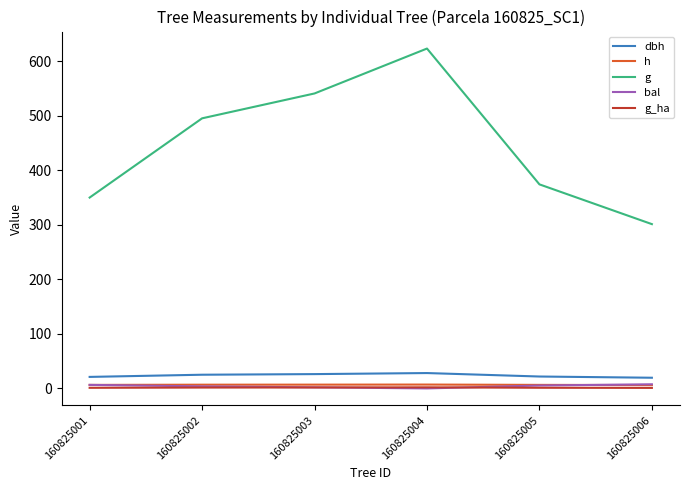

What are all the series names shown in the legend?

dbh, h, g, bal, g_ha